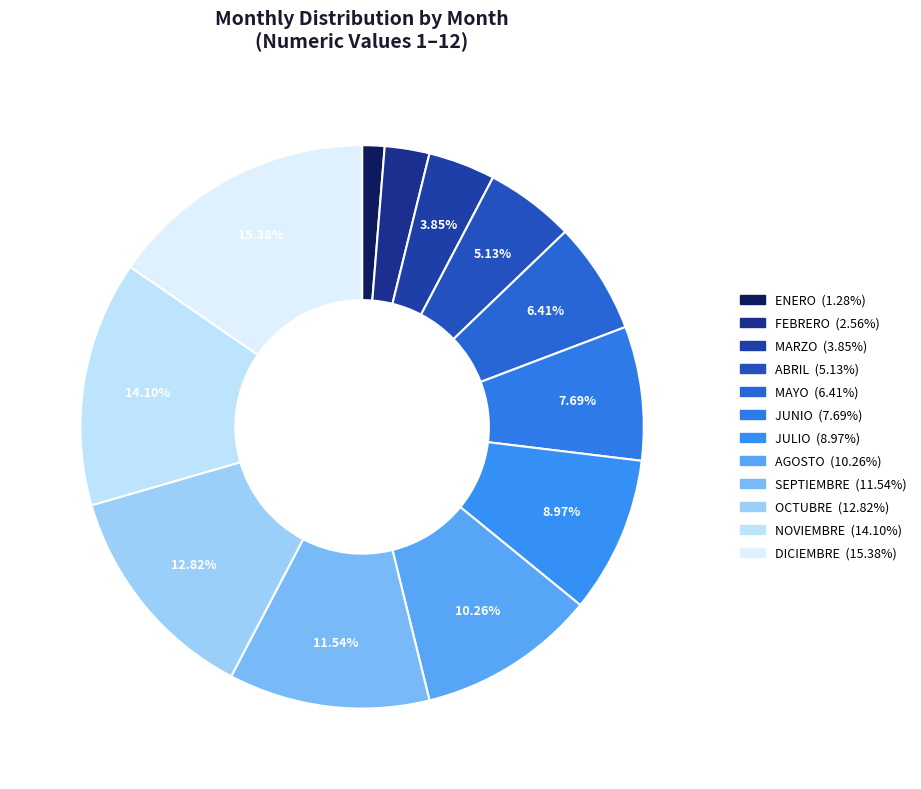

What percentage is the NOVIEMBRE slice, to the nearest percent?

14%